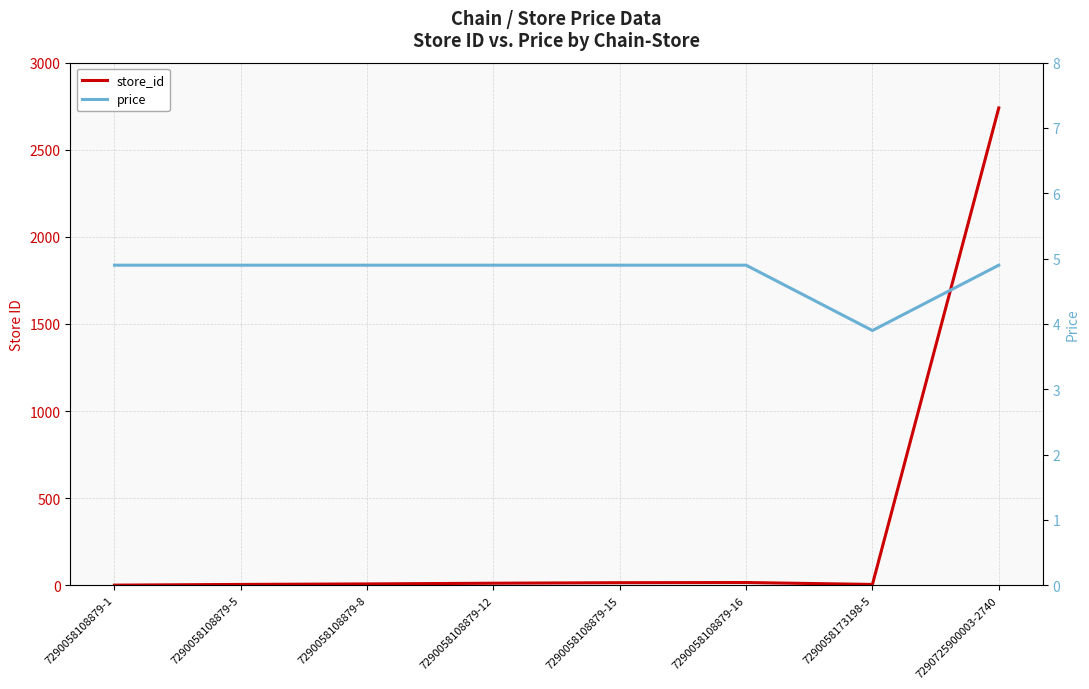

What is the total value across all series at 7290058108879-16?

20.9